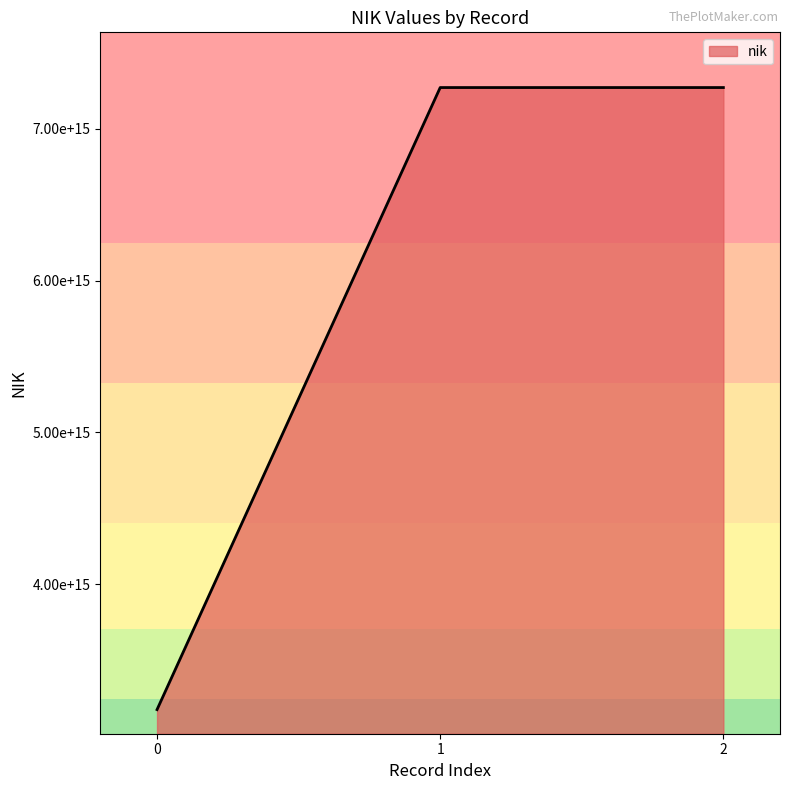

Does the chart have visible grid lines?

No